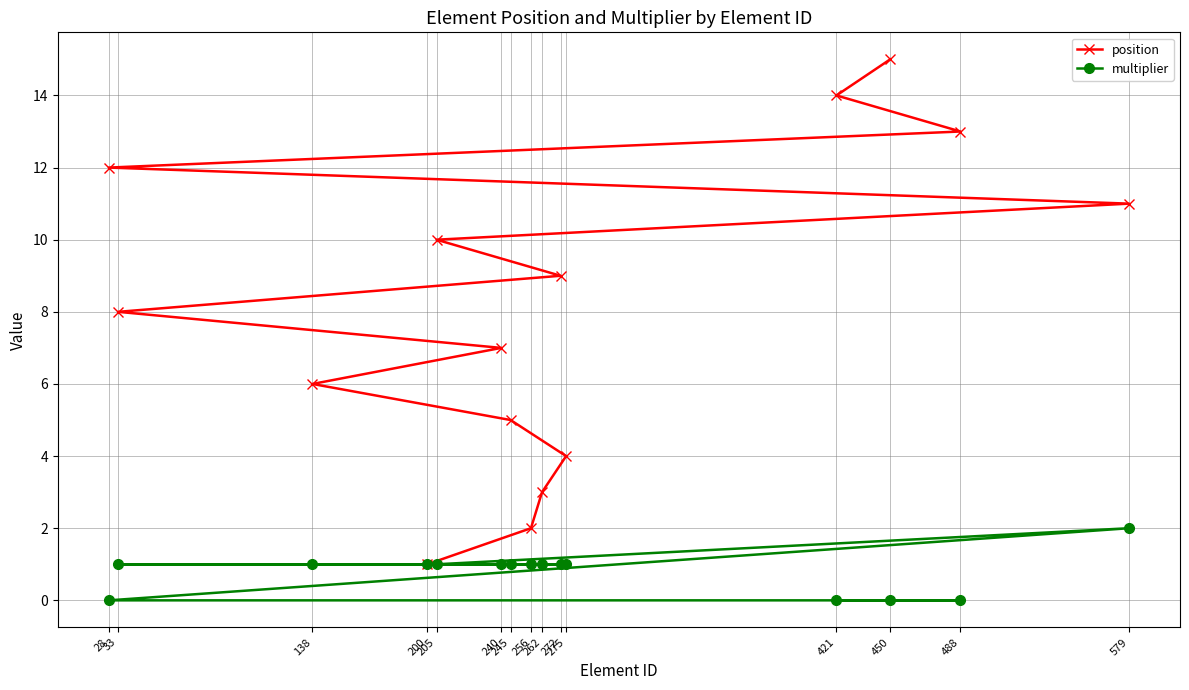

Reading left to right, extract all data points from this chart.

position: 28=12	33=8	138=6	200=1	205=10	240=7	245=5	256=2	262=3	272=9	275=4	421=14	450=15	488=13	579=11
multiplier: 28=0	33=1	138=1	200=1	205=1	240=1	245=1	256=1	262=1	272=1	275=1	421=0	450=0	488=0	579=2